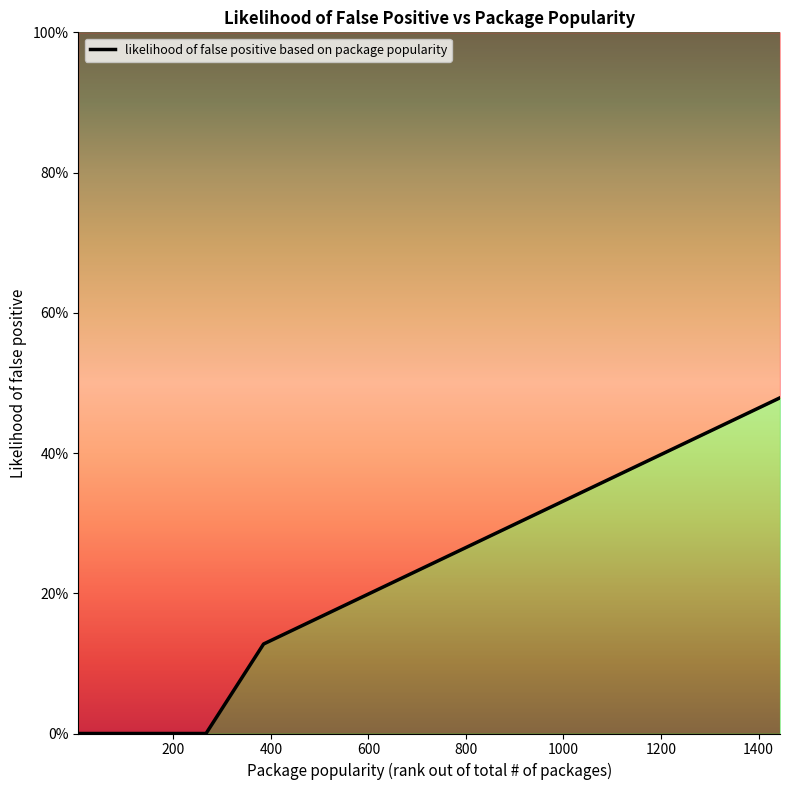

How many lines are shown in the chart?

1